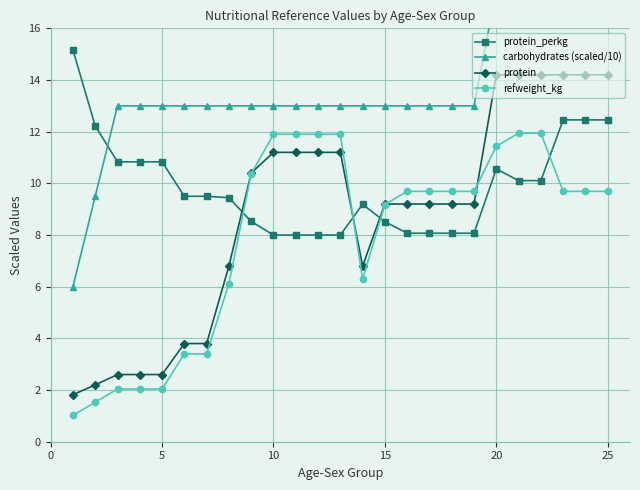

True or false: protein has a value of 14.2 at 20.

True